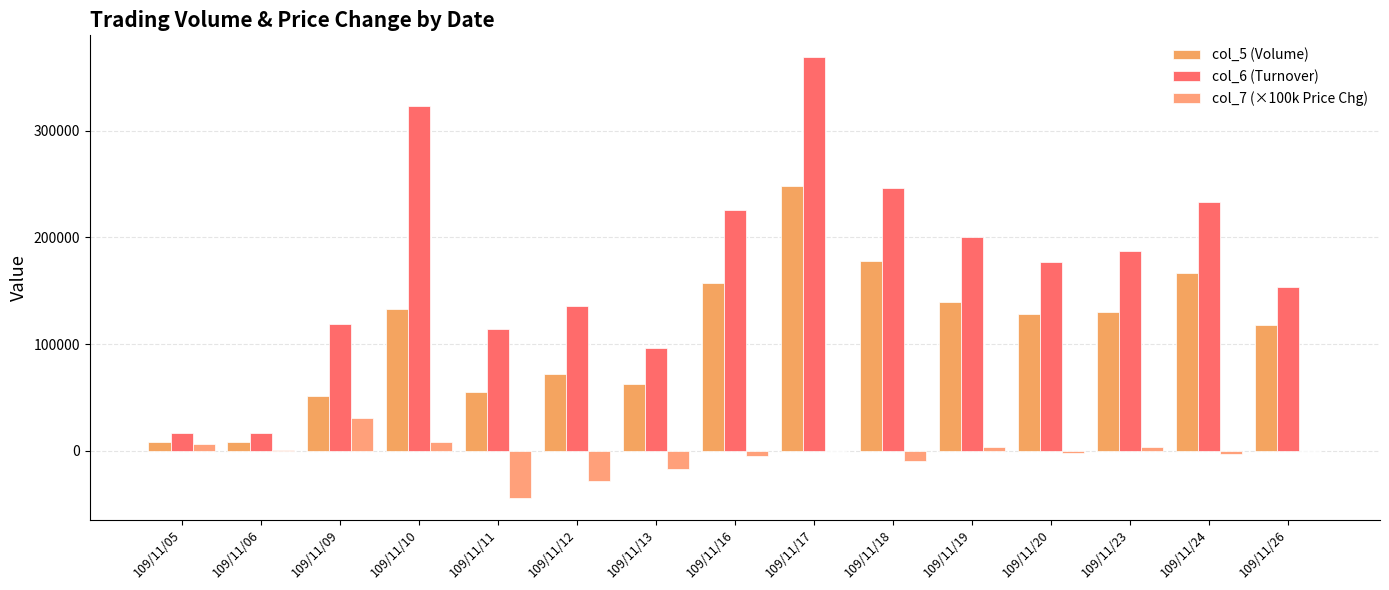

What is the difference between the col_6 (Turnover) values at 109/11/24 and 109/11/20?

55770.0